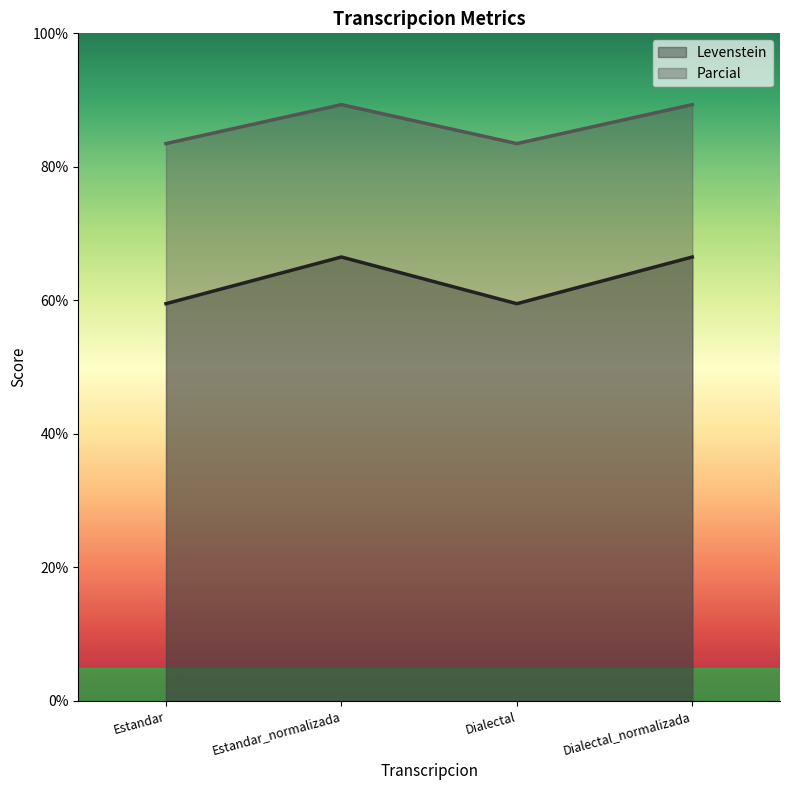

What is the value of the Levenstein point at the 1st from the left?

59.5